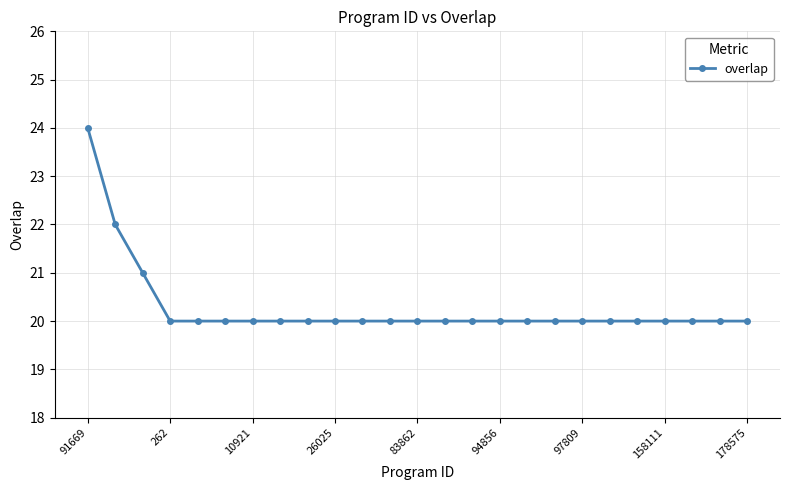

What is the value of the 23rd point from the left?

20